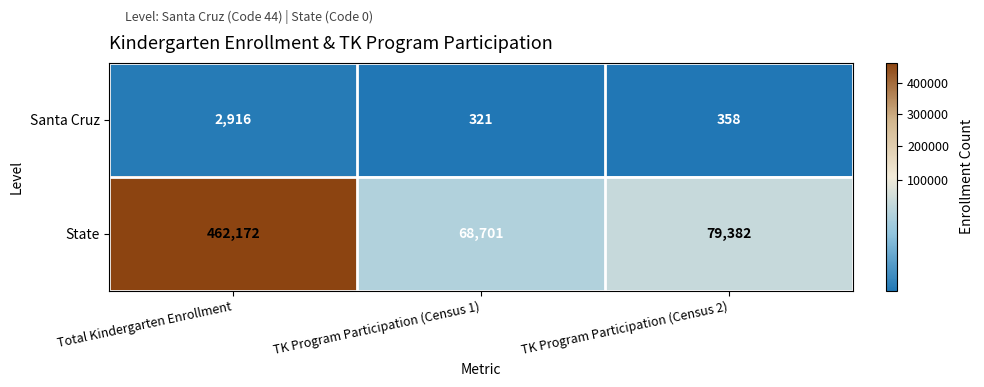

Rank the series at Total Kindergarten Enrollment from lowest to highest value.

Santa Cruz, State